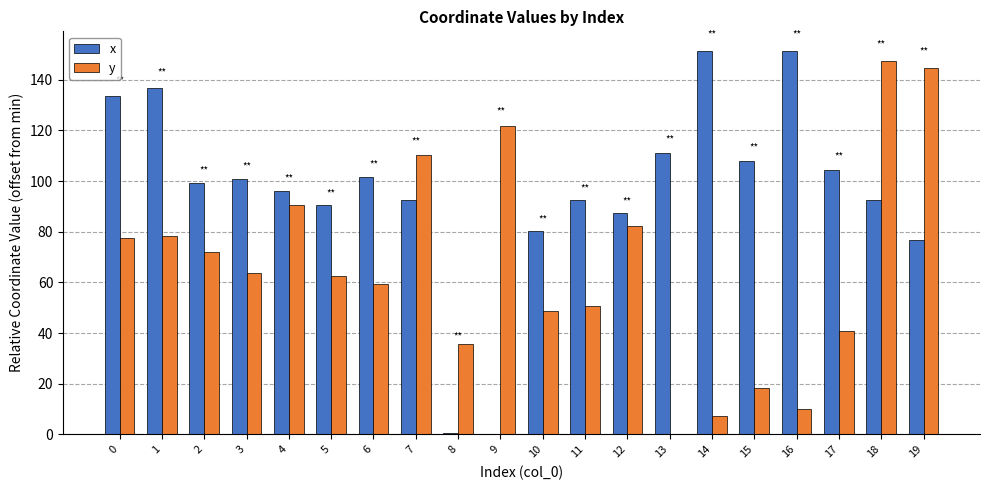

Are the bars grouped side by side (vs. stacked)?

Yes